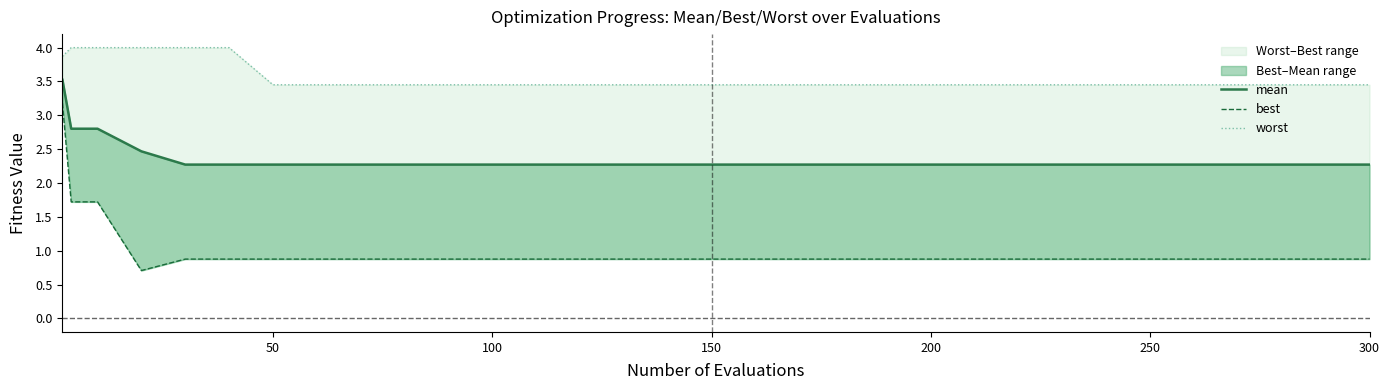

What is the label of the 31st point from the right?

50